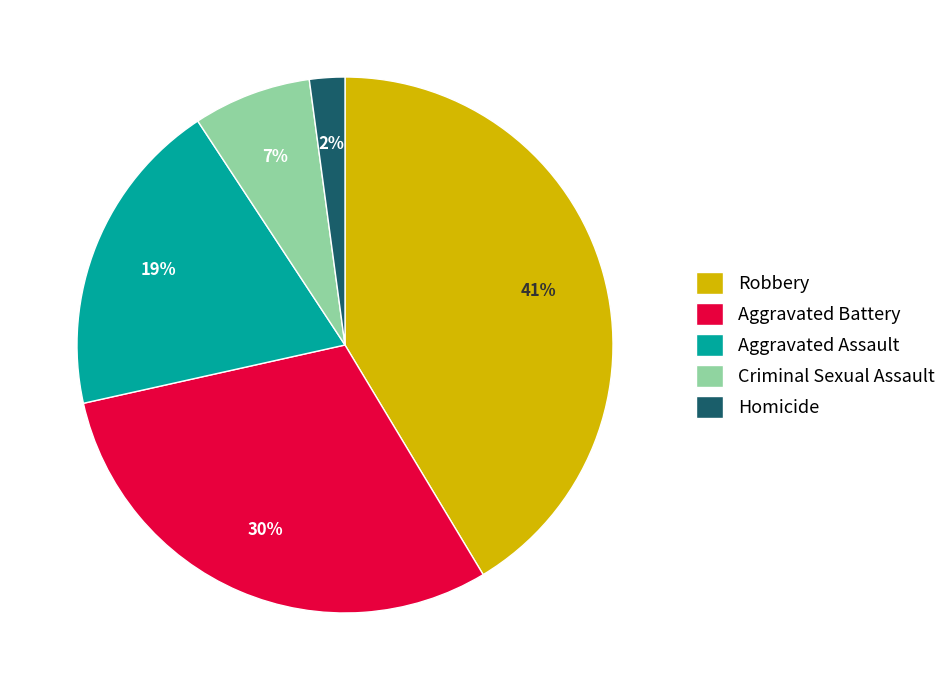

Approximately how many times larger is the value at Aggravated Assault compared to Aggravated Battery?

0.6